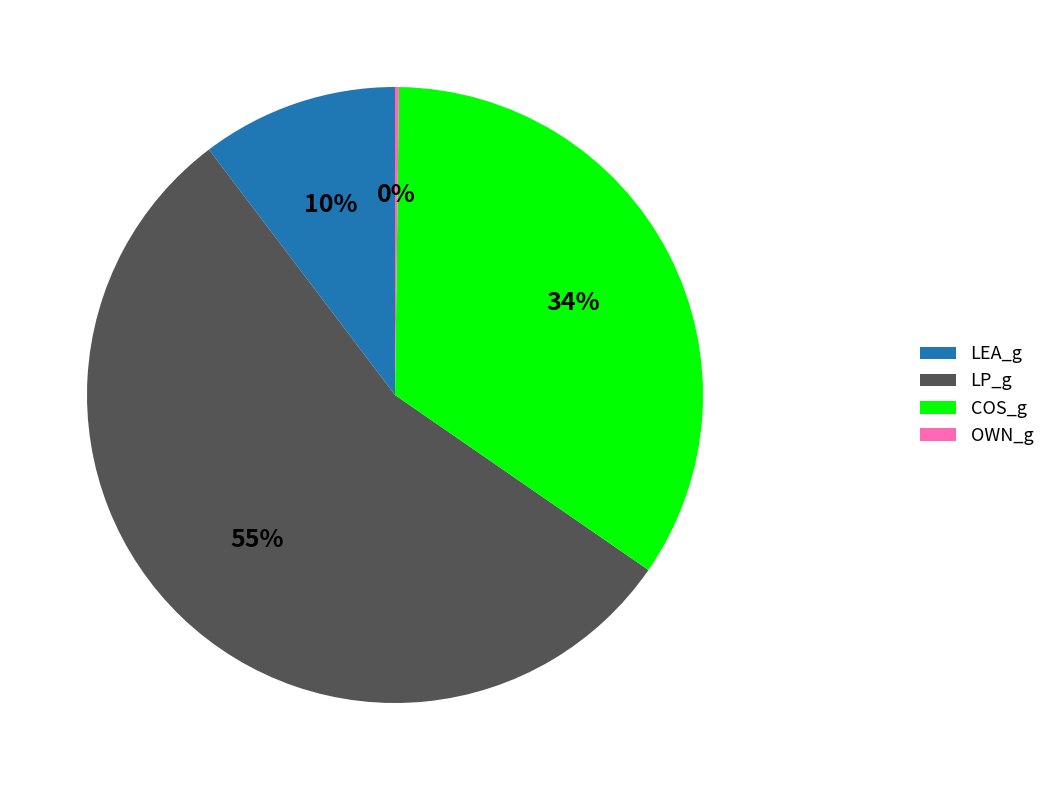

What percentage is the COS_g slice, to the nearest percent?

34%